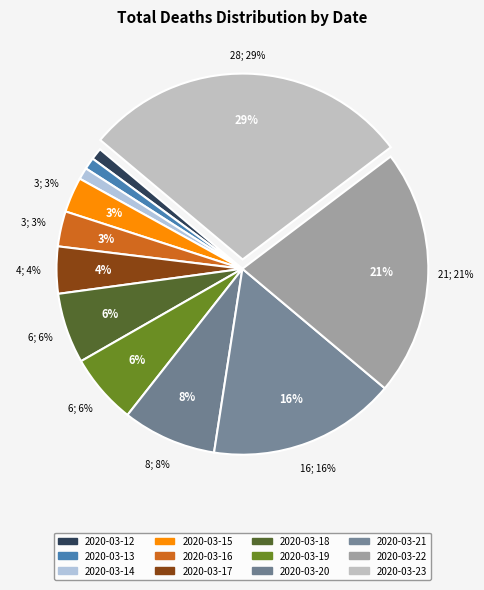

To the nearest percent, what is the difference between the 2020-03-19 and 2020-03-22 slice percentages?

15%